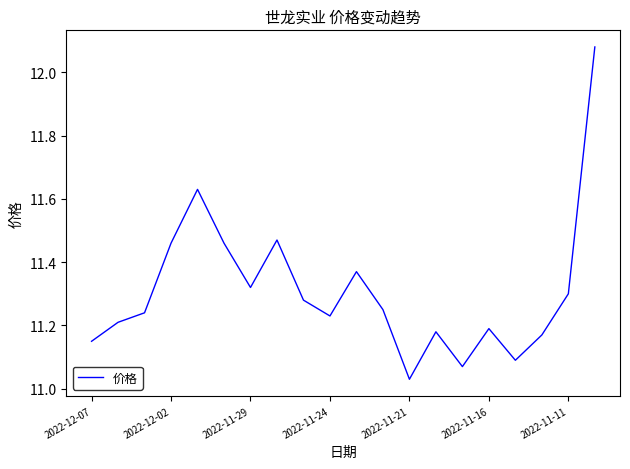

What is the maximum value shown in the chart?

12.1